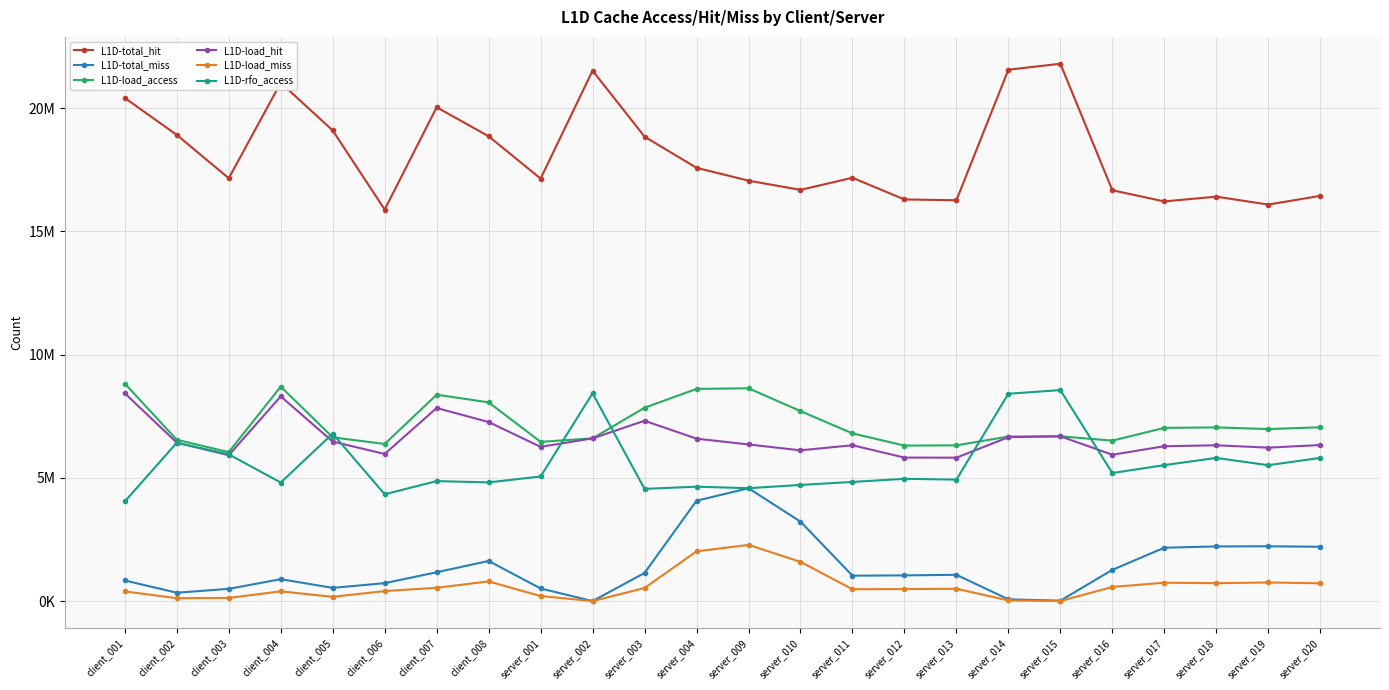

Is the value of L1D-load_hit at client_002 greater than the value of L1D-total_miss at server_011?

Yes